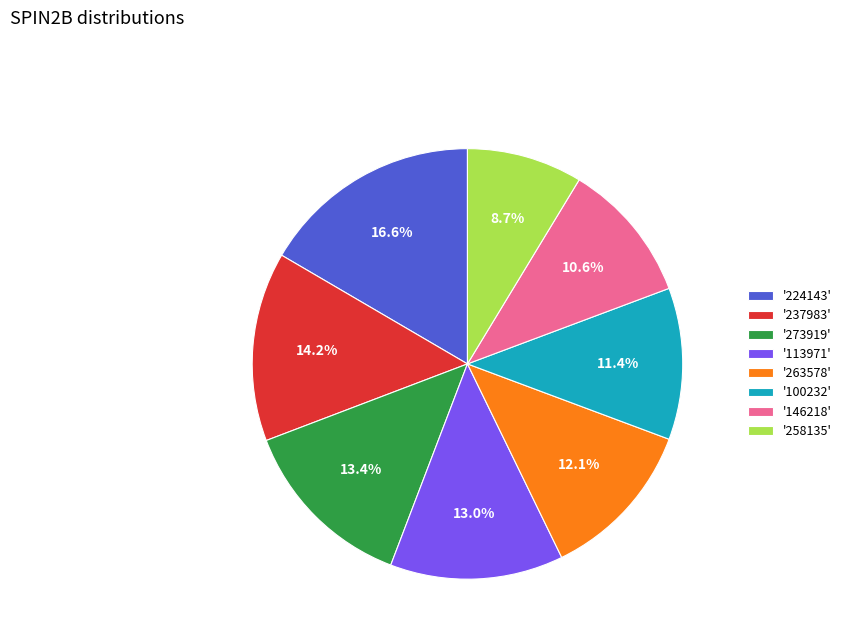

Does any single category account for the majority?

No